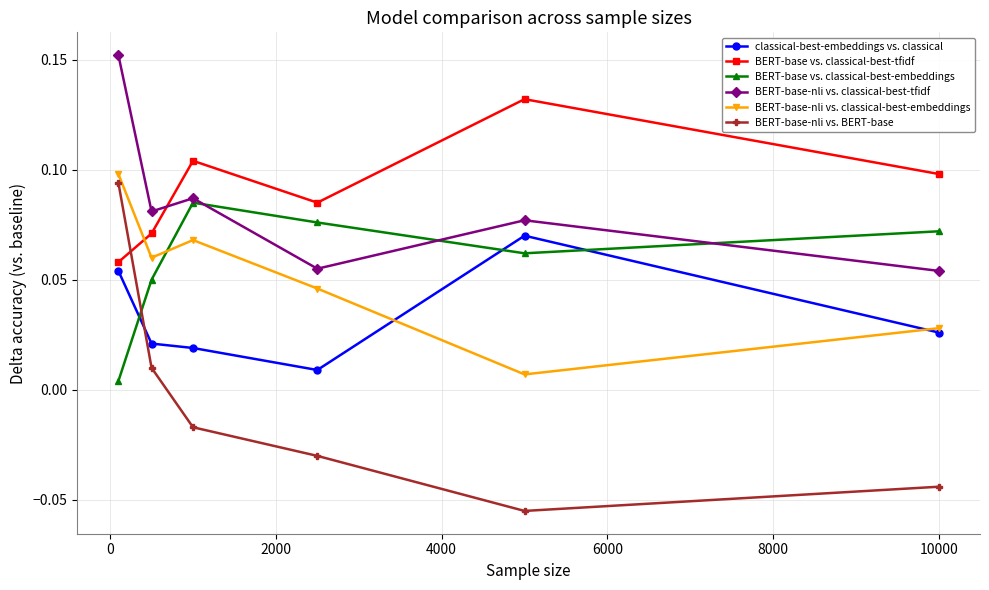

What is the sum of all BERT-base vs. classical-best-embeddings values?

0.3